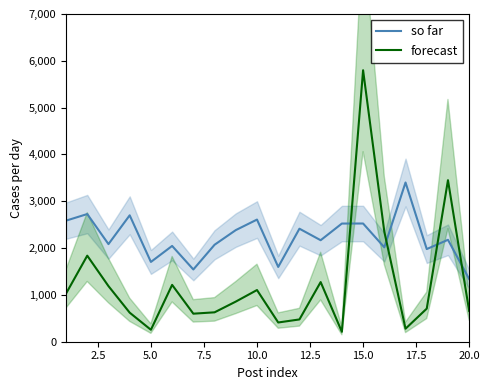

How many times do forecast and so far cross each other?

4